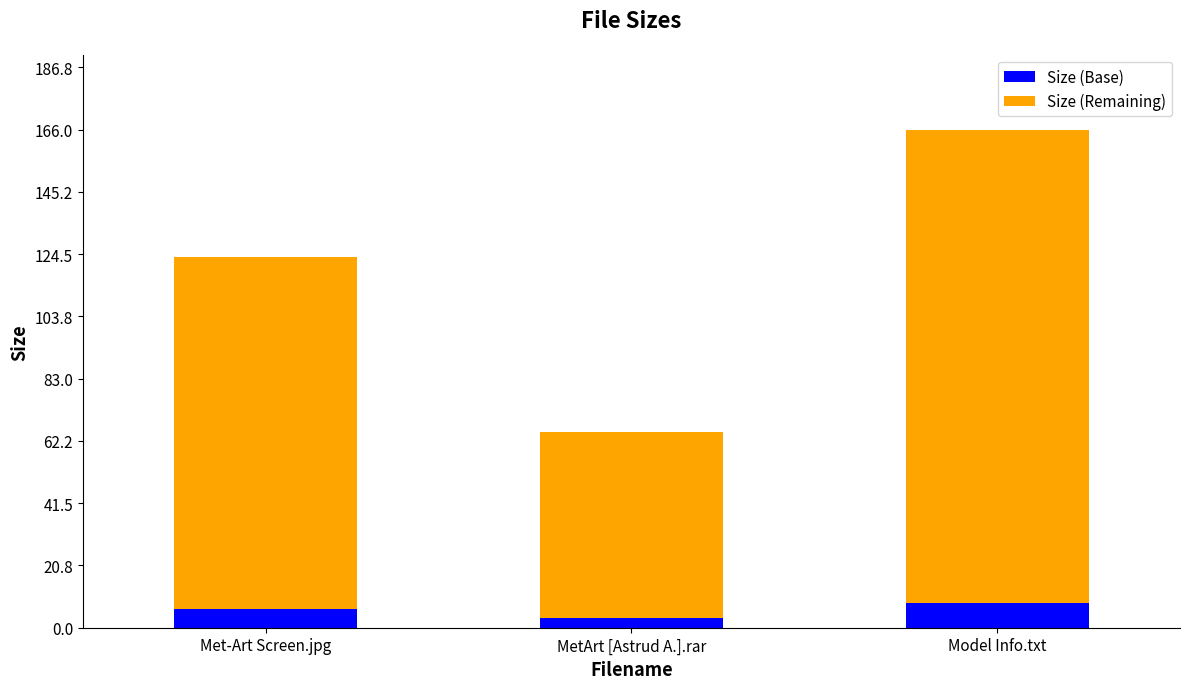

At which category is the sum across all series the highest?

Model Info.txt